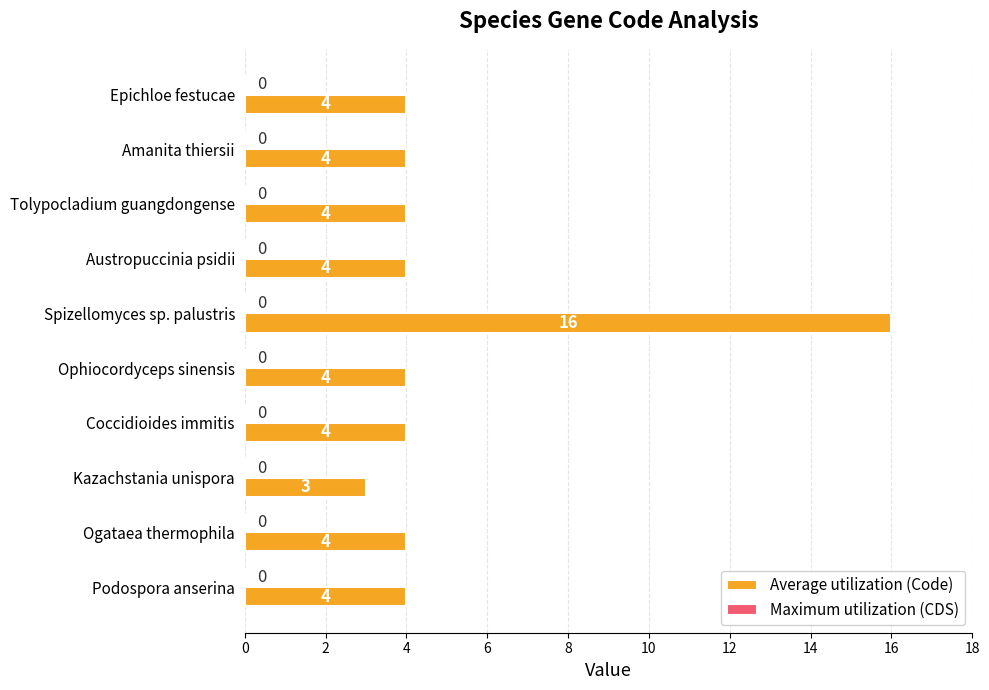

What is the difference between the maximum and minimum values?

13